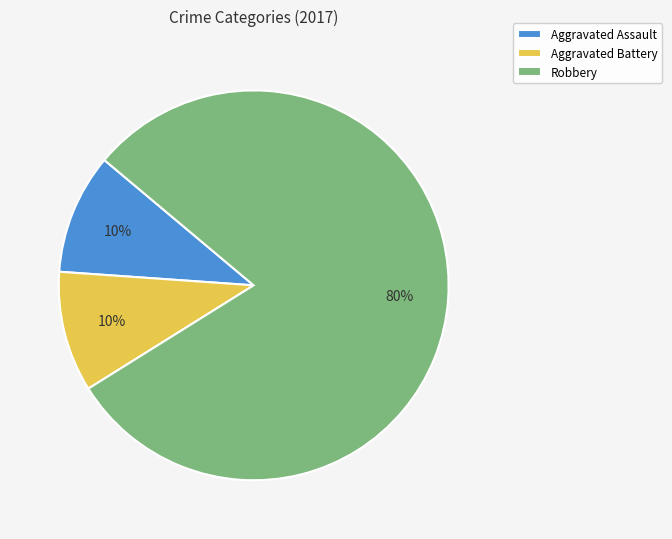

Is the sum of Aggravated Battery and Robbery greater than half?

Yes